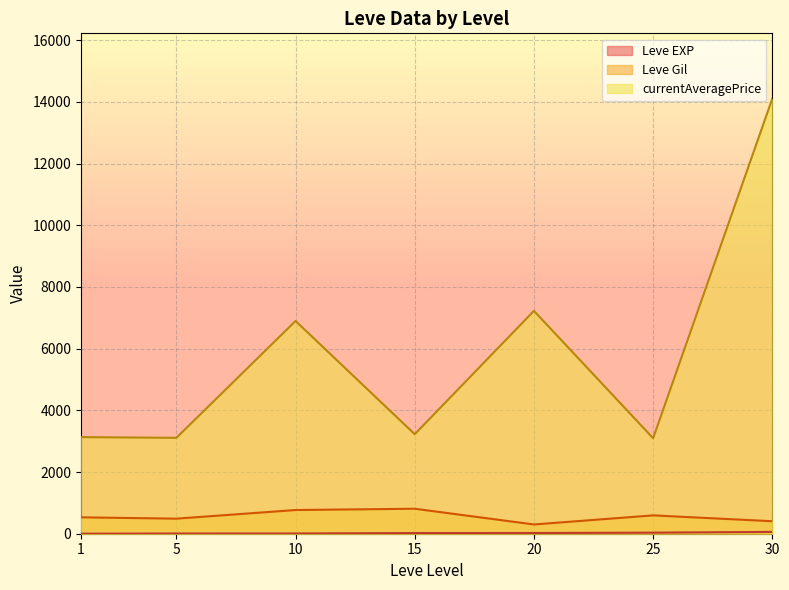

What is the difference between the second highest and minimum values in the currentAveragePrice series?

4128.7